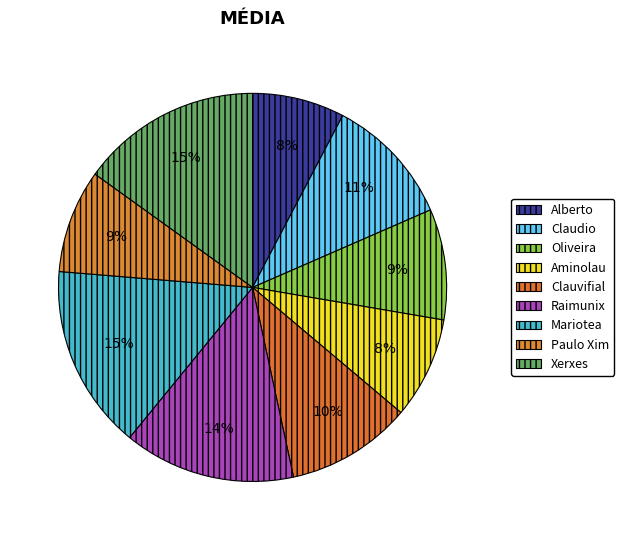

What percentage is the Paulo Xim slice, to the nearest percent?

9%